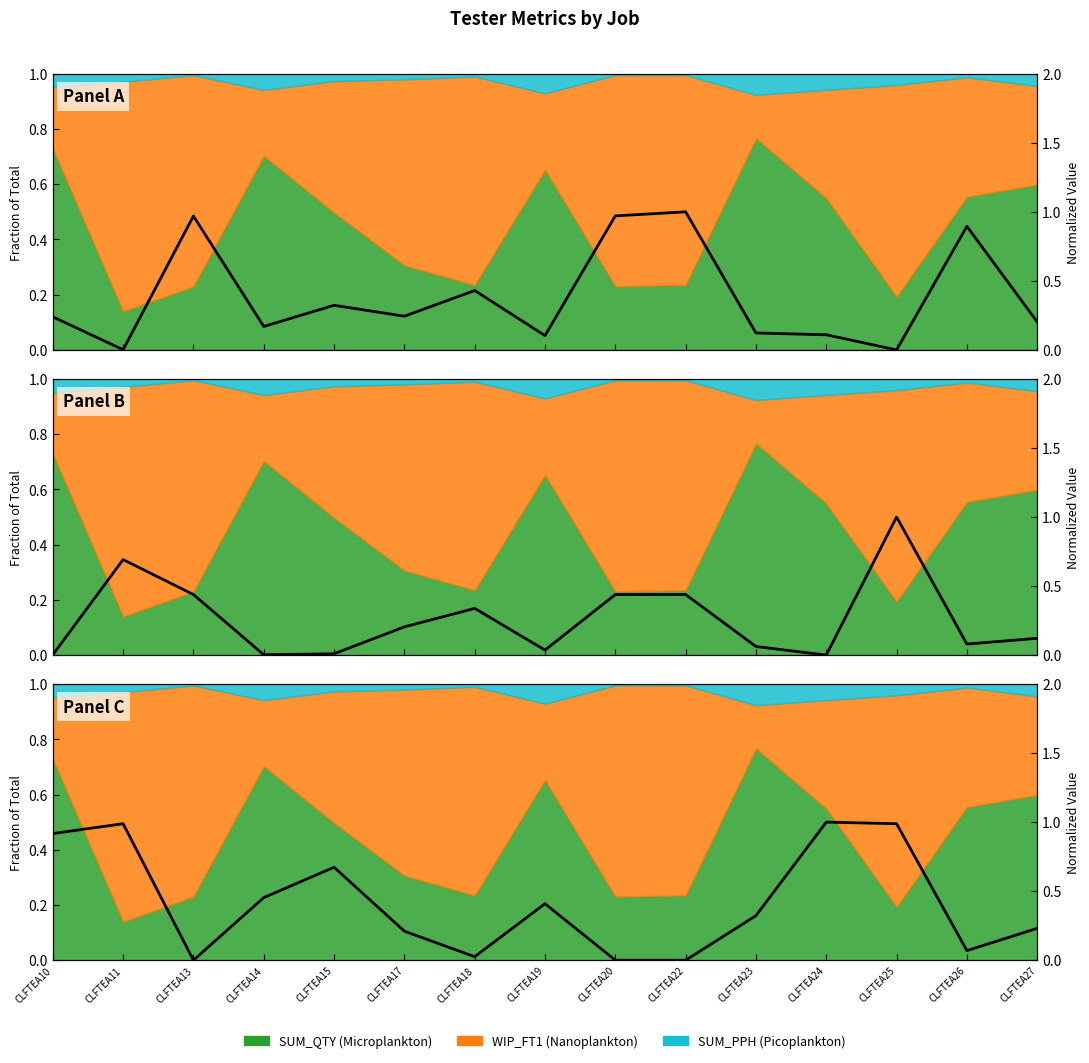

What is the sum of the SUM_PPH (norm) values at CLFTEA19 and CLFTEA23?

0.7